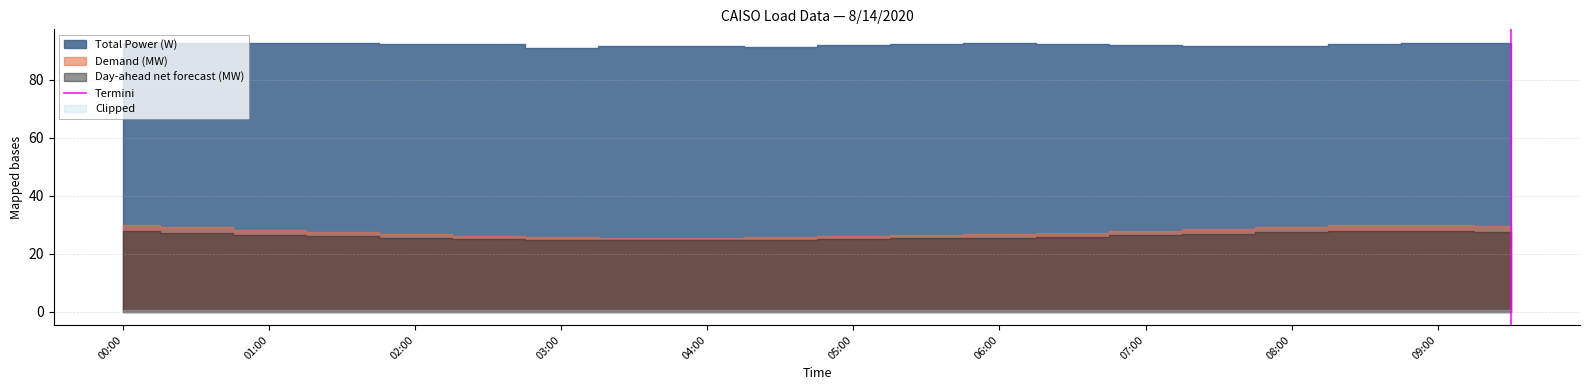

How many data points are less than 1?

1